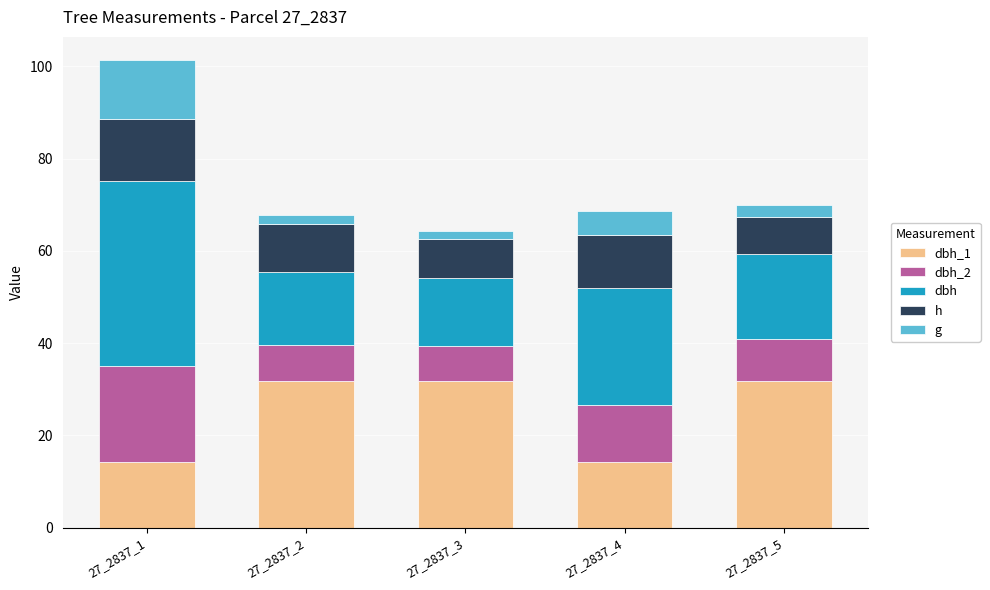

At which category is the sum across all series the highest?

27_2837_1